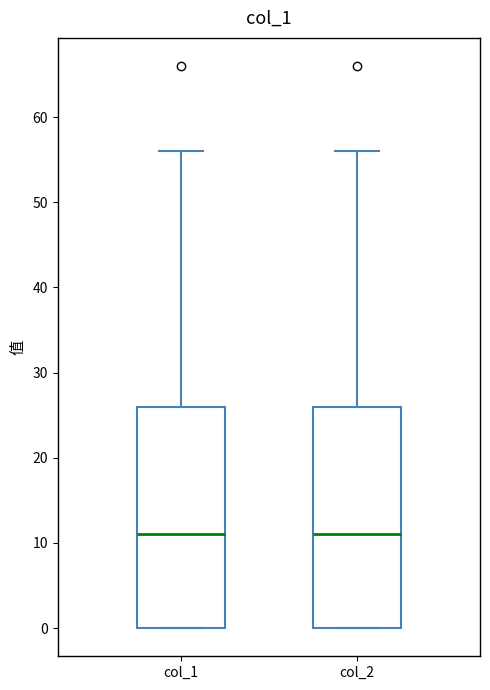

Reading left to right, read every box against the y-axis: the position of its median line, the range the box covers, and the ends of its whiskers. The values are not printed on the chart, so give them approximately, as read against the axis.

col_1: median 11, box 0 to 26, whiskers 0 to 56
col_2: median 11, box 0 to 26, whiskers 0 to 56